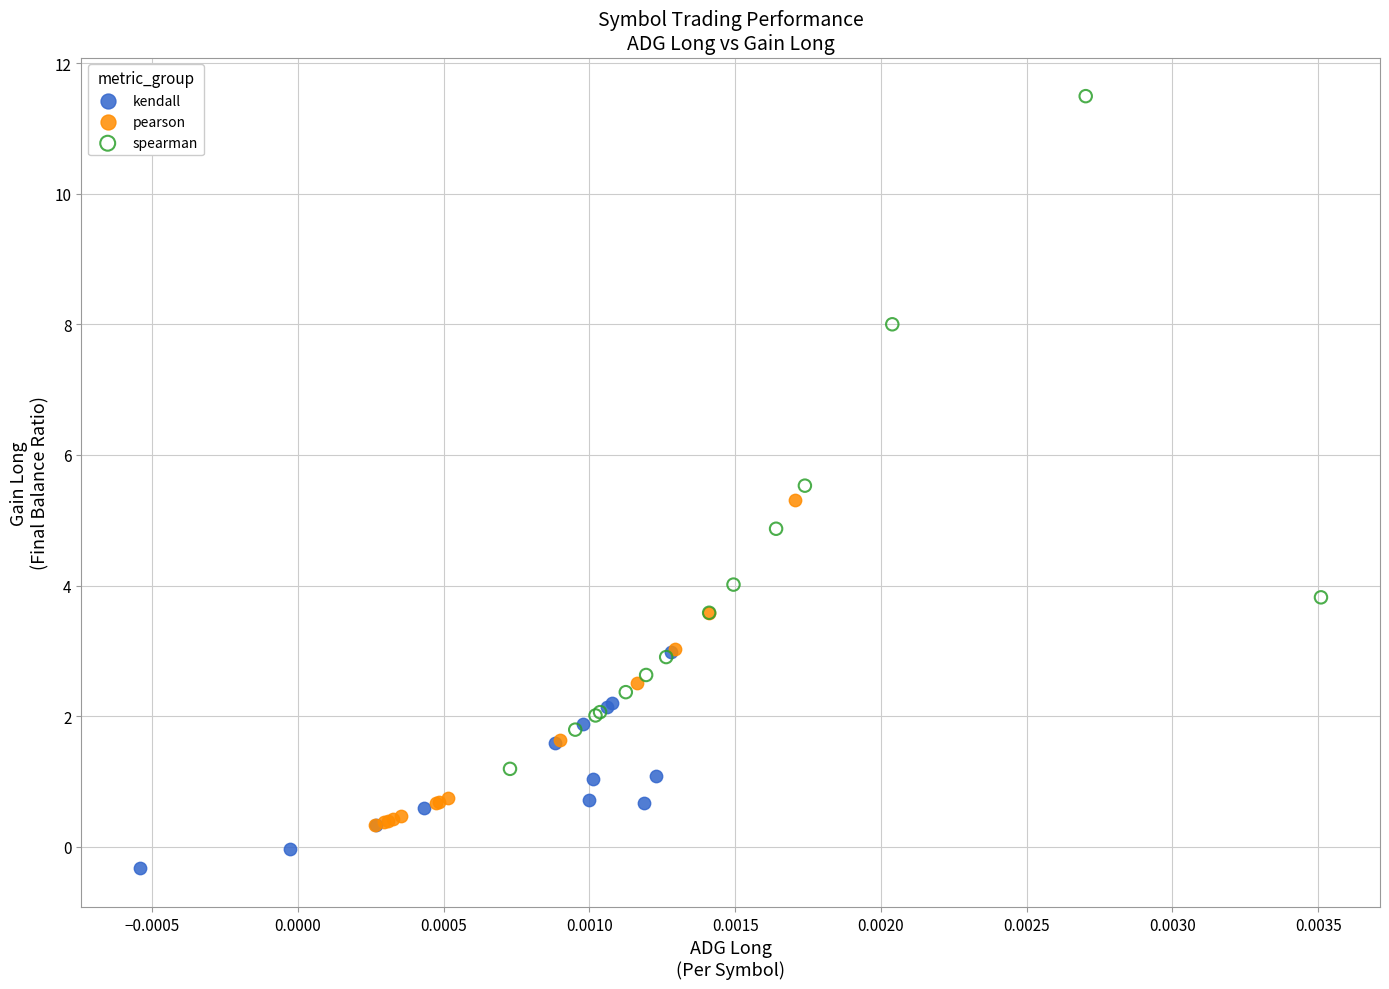

Which series contains the lowest Y value?

kendall